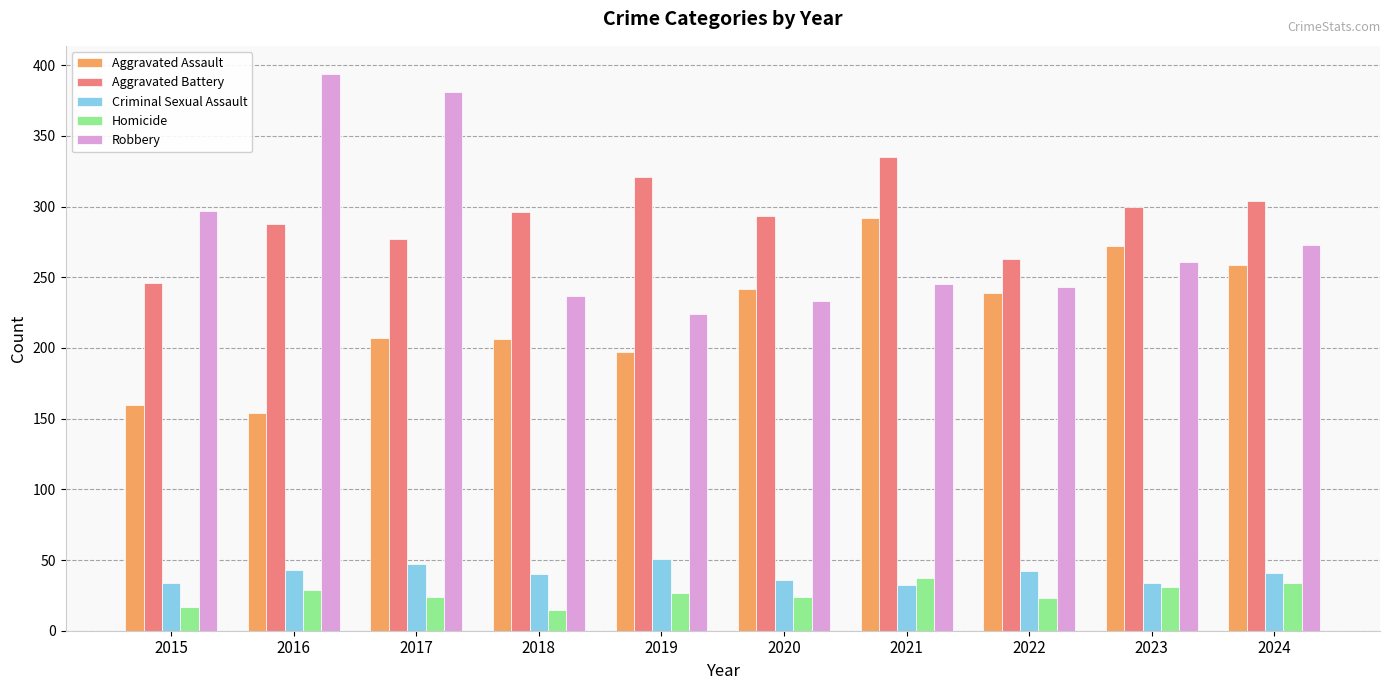

Rank the series by their maximum value, from highest to lowest.

Robbery, Aggravated Battery, Aggravated Assault, Criminal Sexual Assault, Homicide